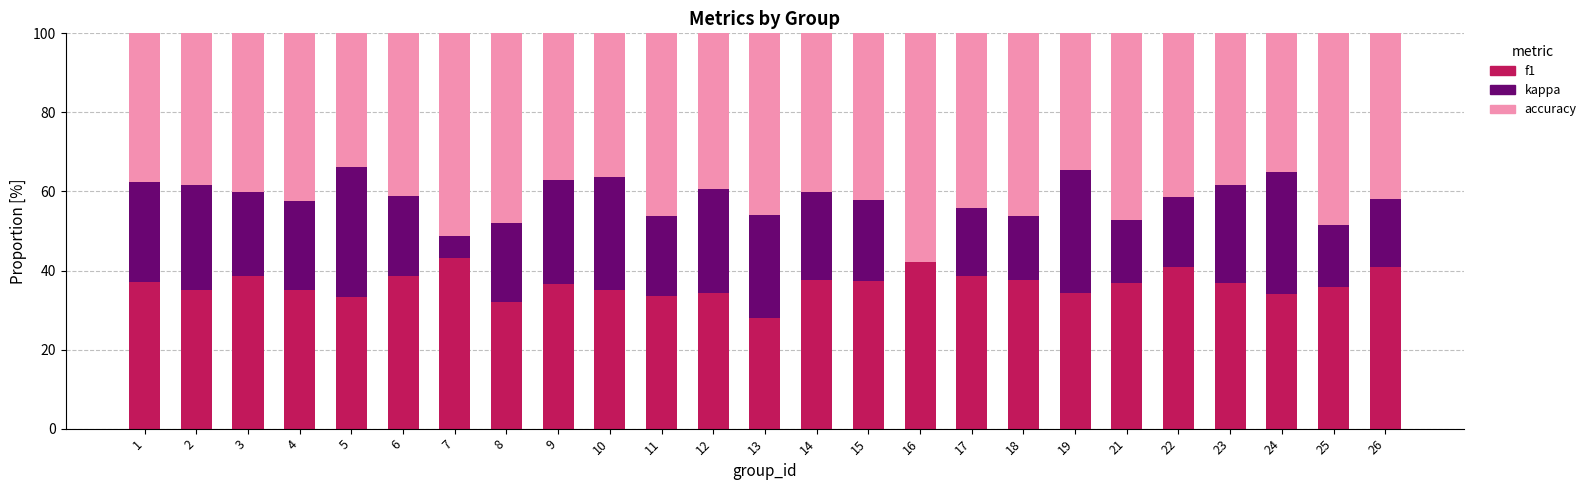

Is it true that f1 equals 49.8 at 14?

False